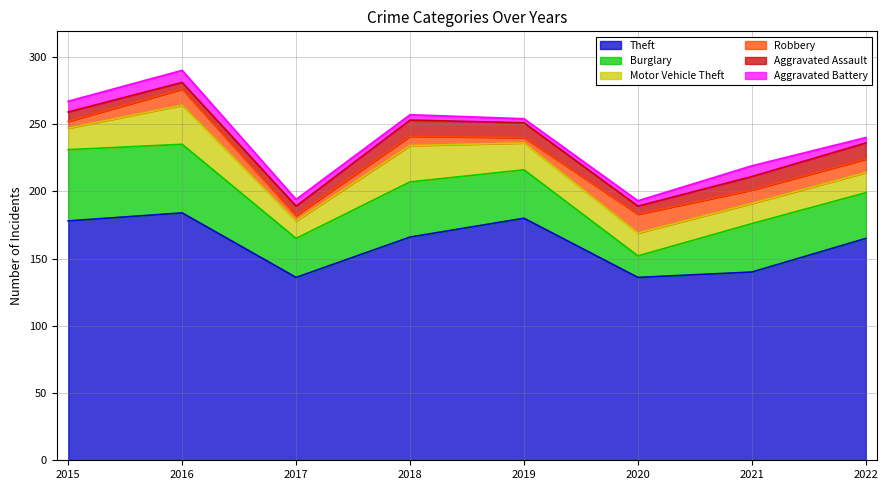

What value does the Burglary series have at 2020, to the nearest 10?

20